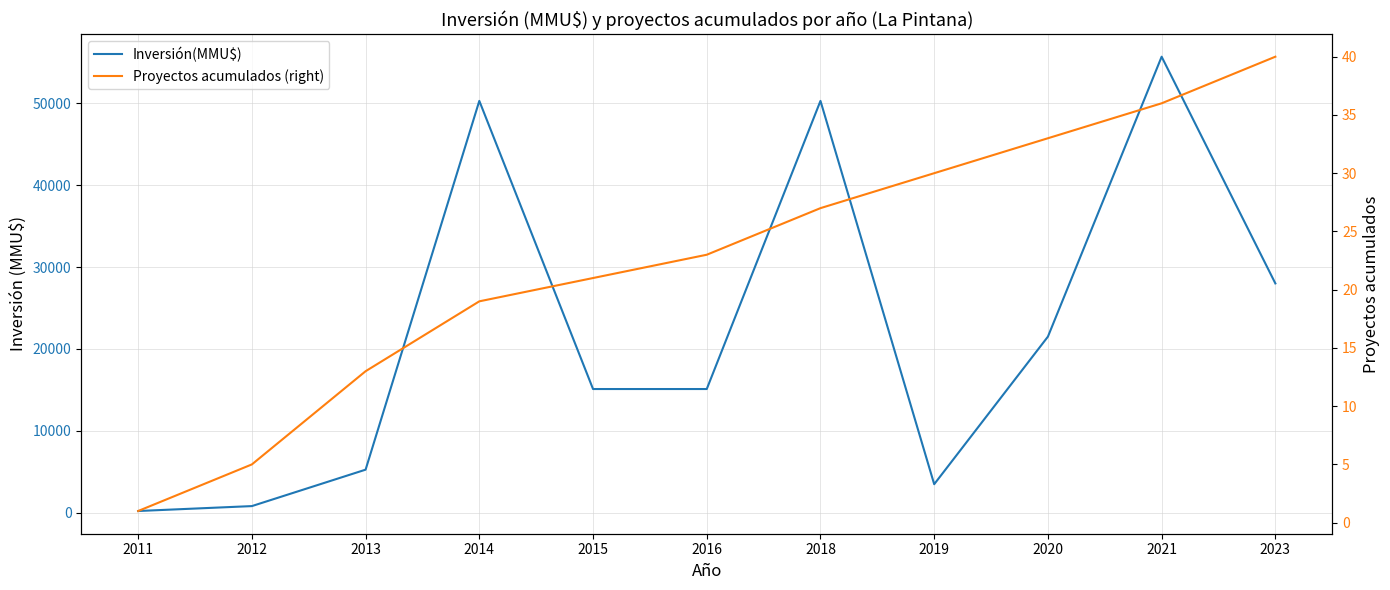

Is it true that Inversión(MMU$) equals 21500 at 2020?

True